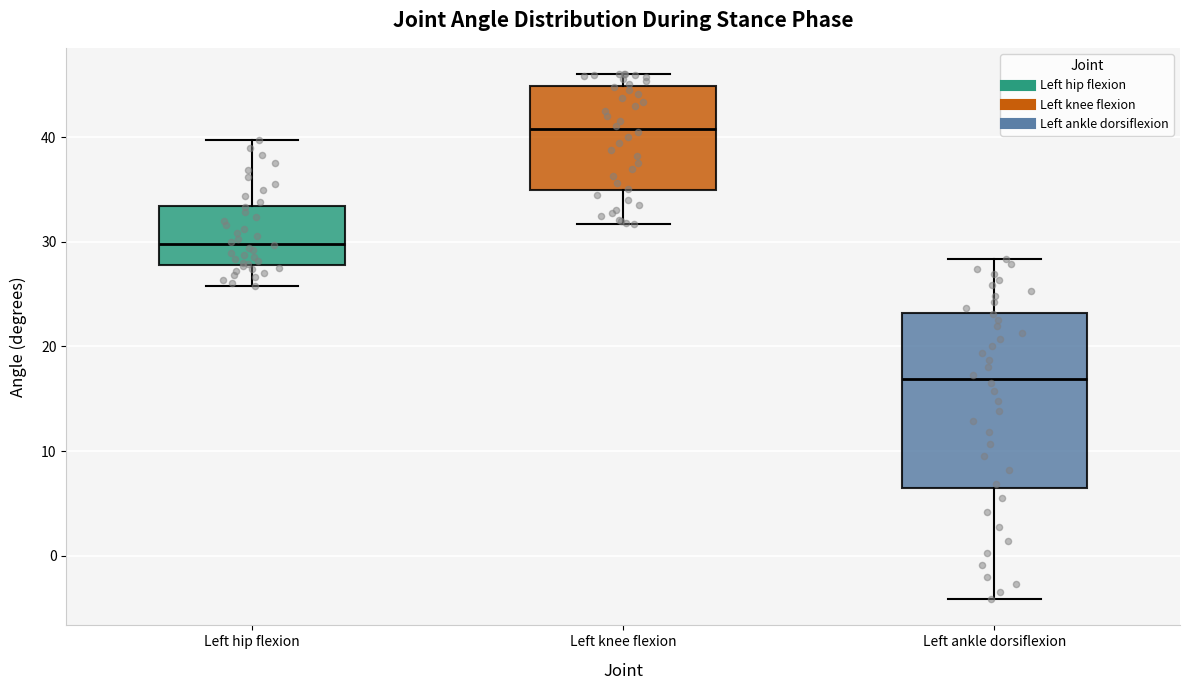

Which box is the tallest, from its lower edge to its upper edge?

Left ankle dorsiflexion